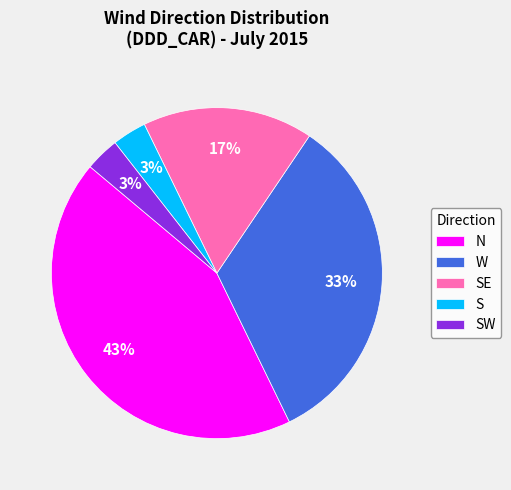

What is the largest slice in the pie chart?

N